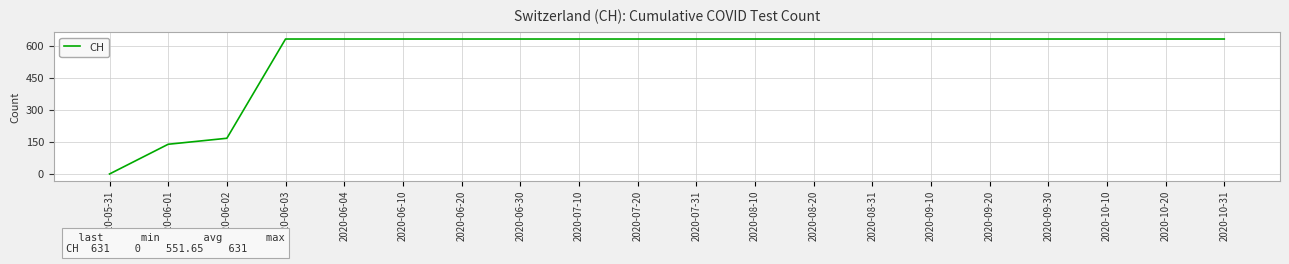

The value at 2020-07-10 is 311. True or false?

False